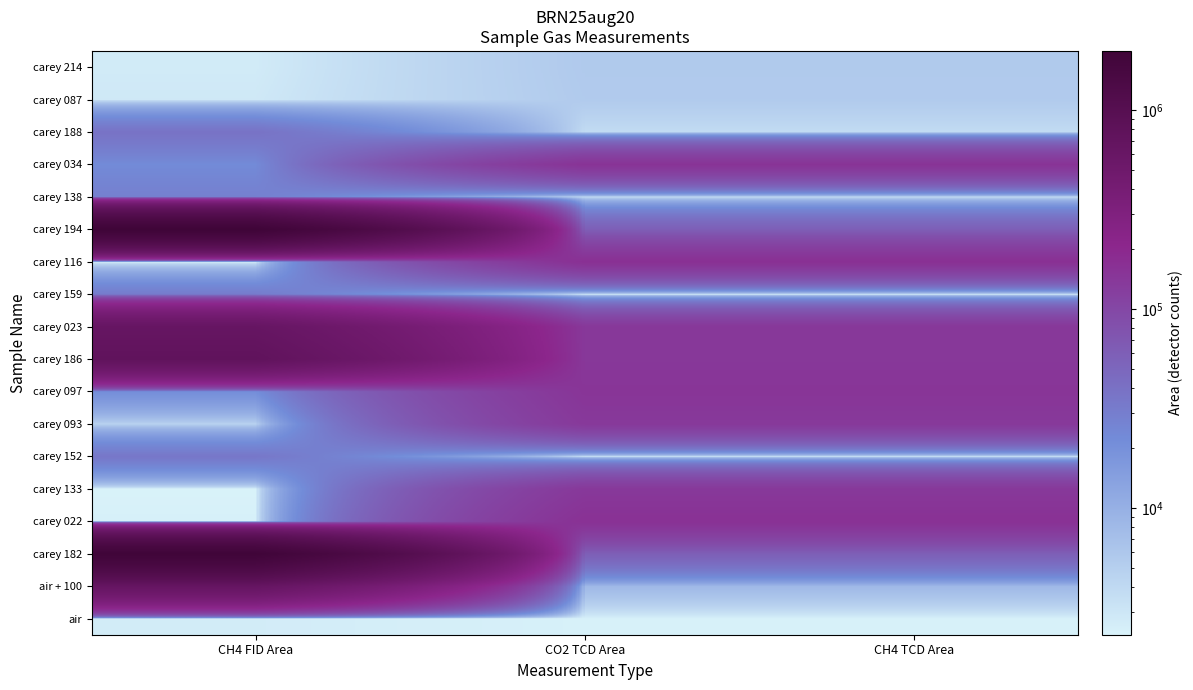

What is the total value across all series at CH4 TCD Area?

1339988